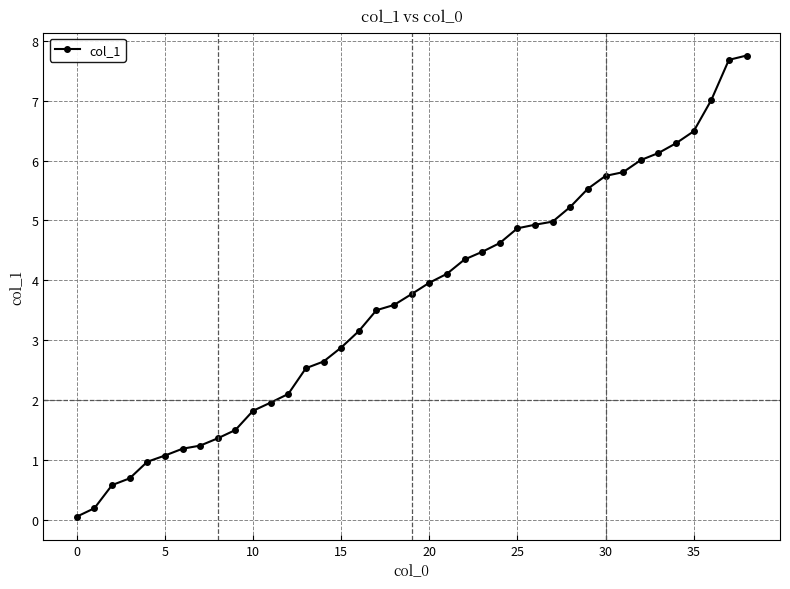

How many data points are less than 3?

16